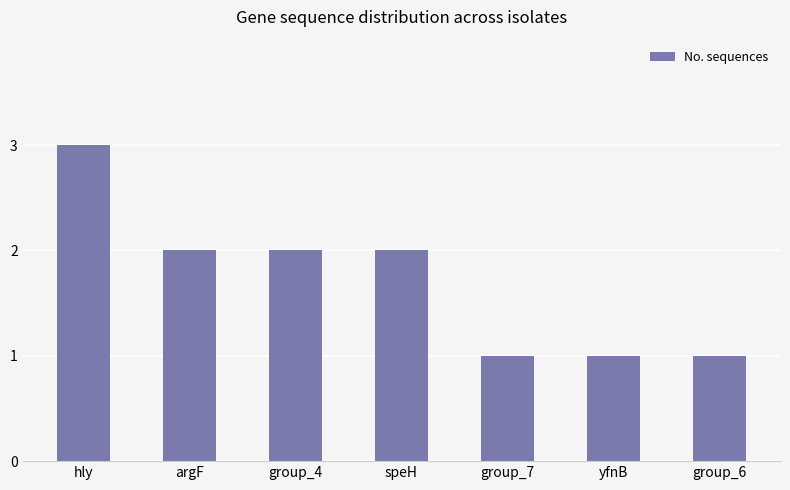

At which category does the chart reach its peak across all series?

hly